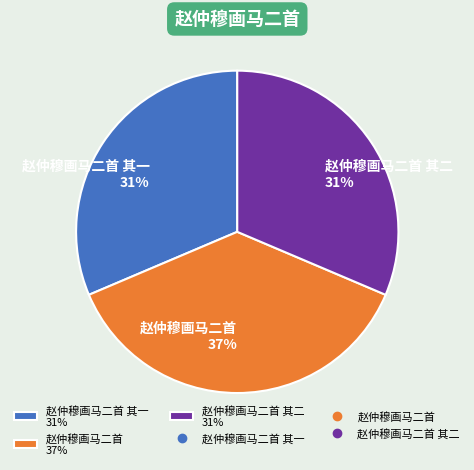

What is the ratio of the value at 赵仲穆画马二首 其二 31% to the value at 赵仲穆画马二首 37%?

0.8